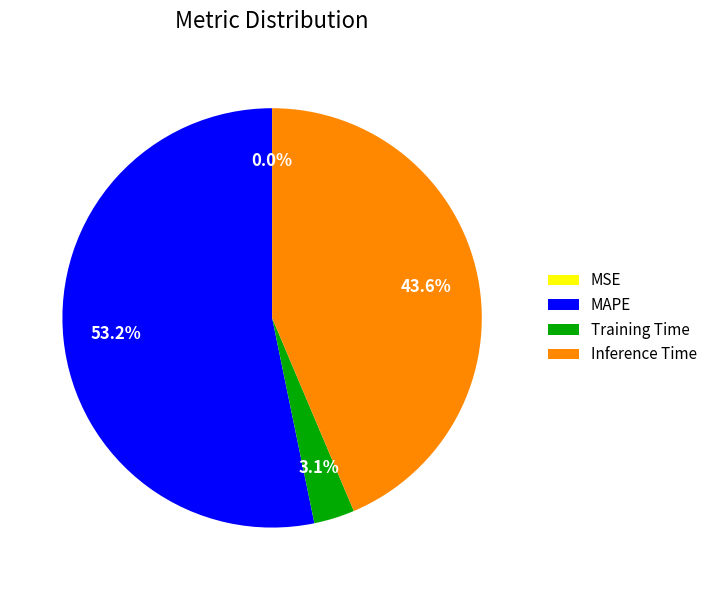

Does Inference Time represent more than half of the total?

No